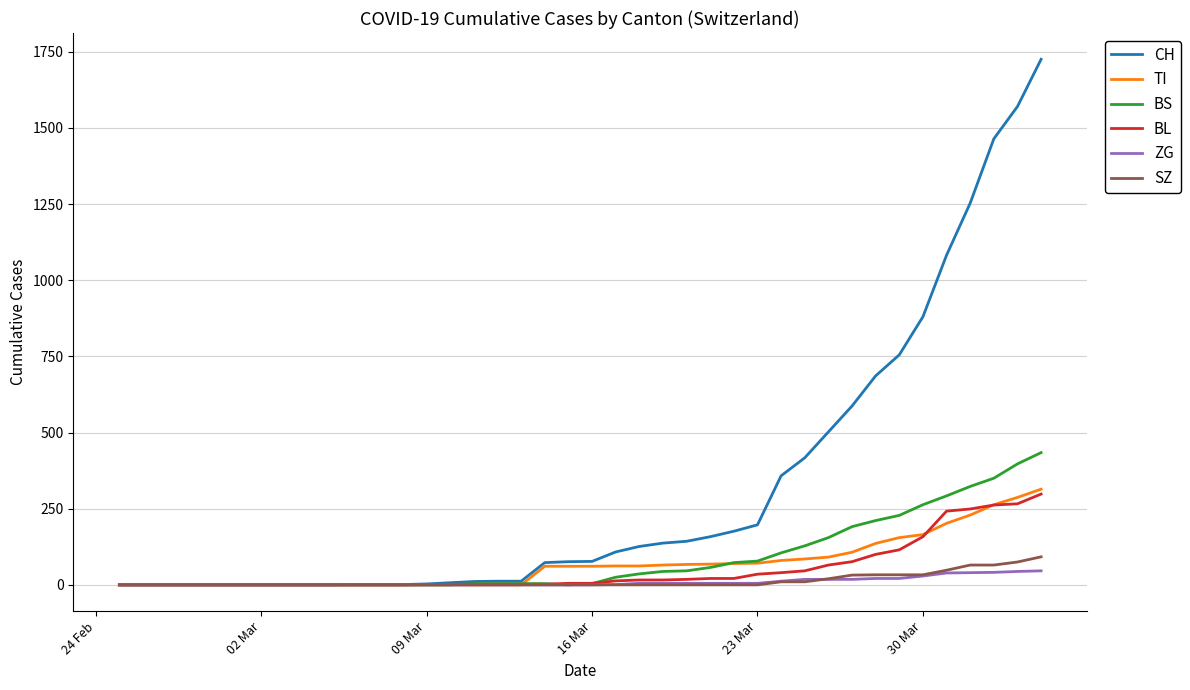

Which series has the largest range (max minus min)?

CH